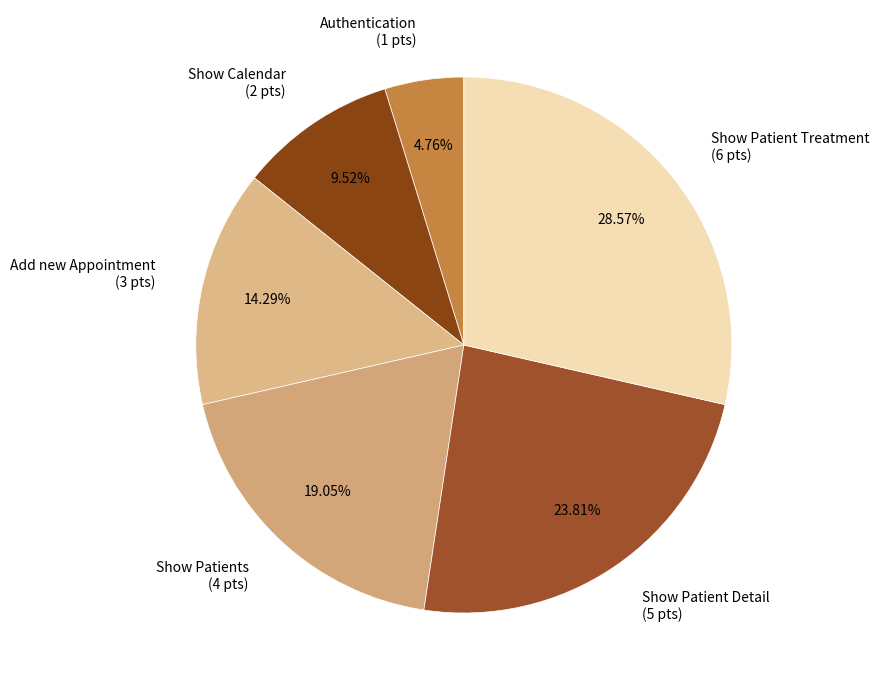

To the nearest percent, what percentage of the pie is Show Patients?

19%